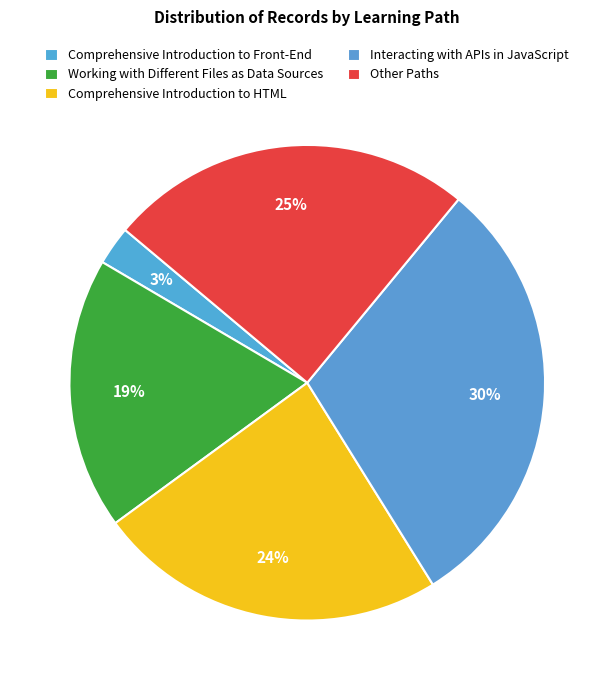

Do Working with Different Files as Data Sources and Comprehensive Introduction to Front-End together represent more than half of the pie?

No